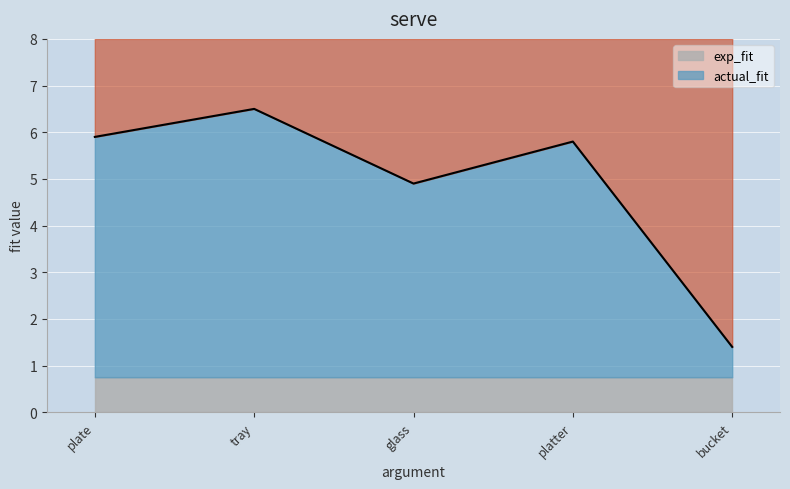

Does the chart display data point markers on the line(s)?

No